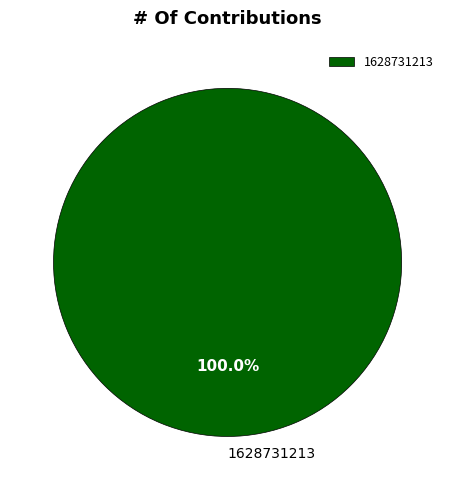

Rank the categories by value from lowest to highest.

1628731213